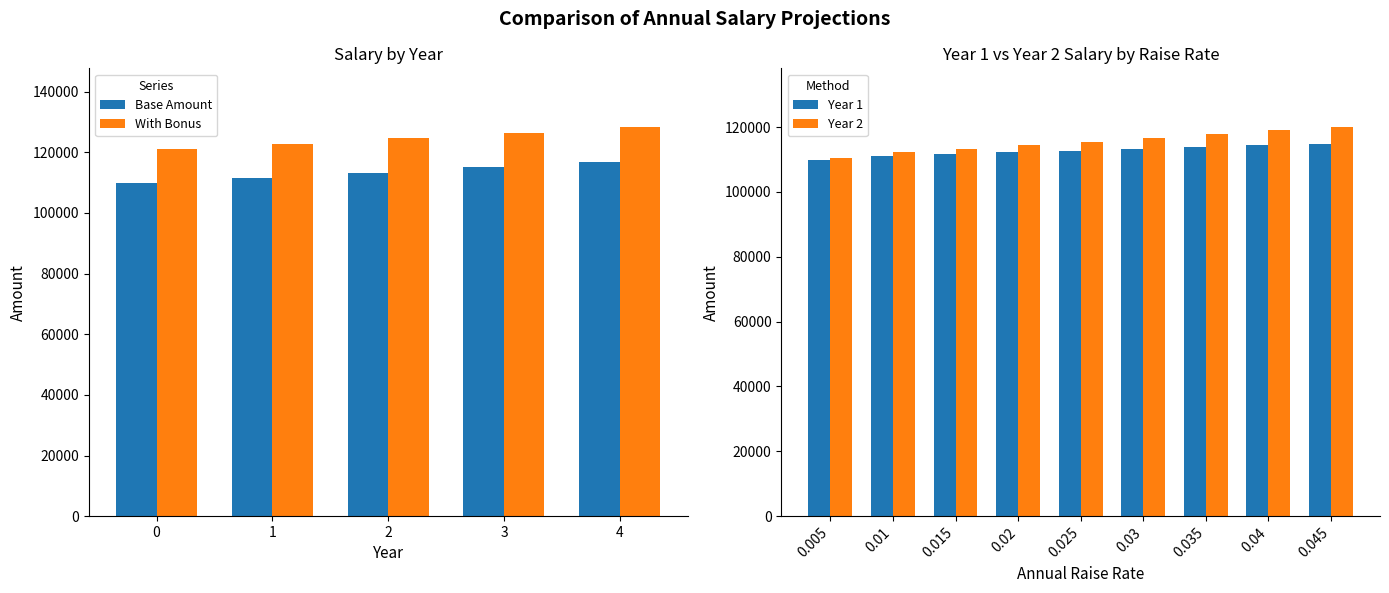

Rank the categories by Year 2 value from lowest to highest.

0.005, 0.01, 0.015, 0.02, 0.025, 0.03, 0.035, 0.04, 0.045